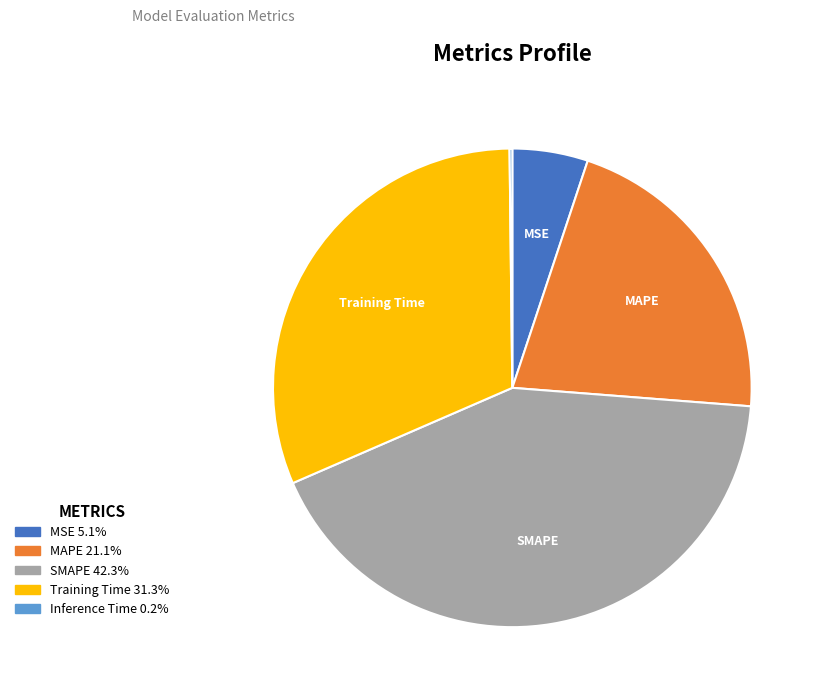

Does Training Time account for over 50% of the chart?

No